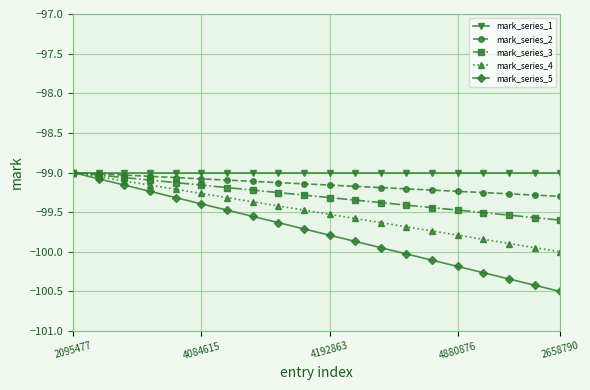

How many lines are shown in the chart?

5